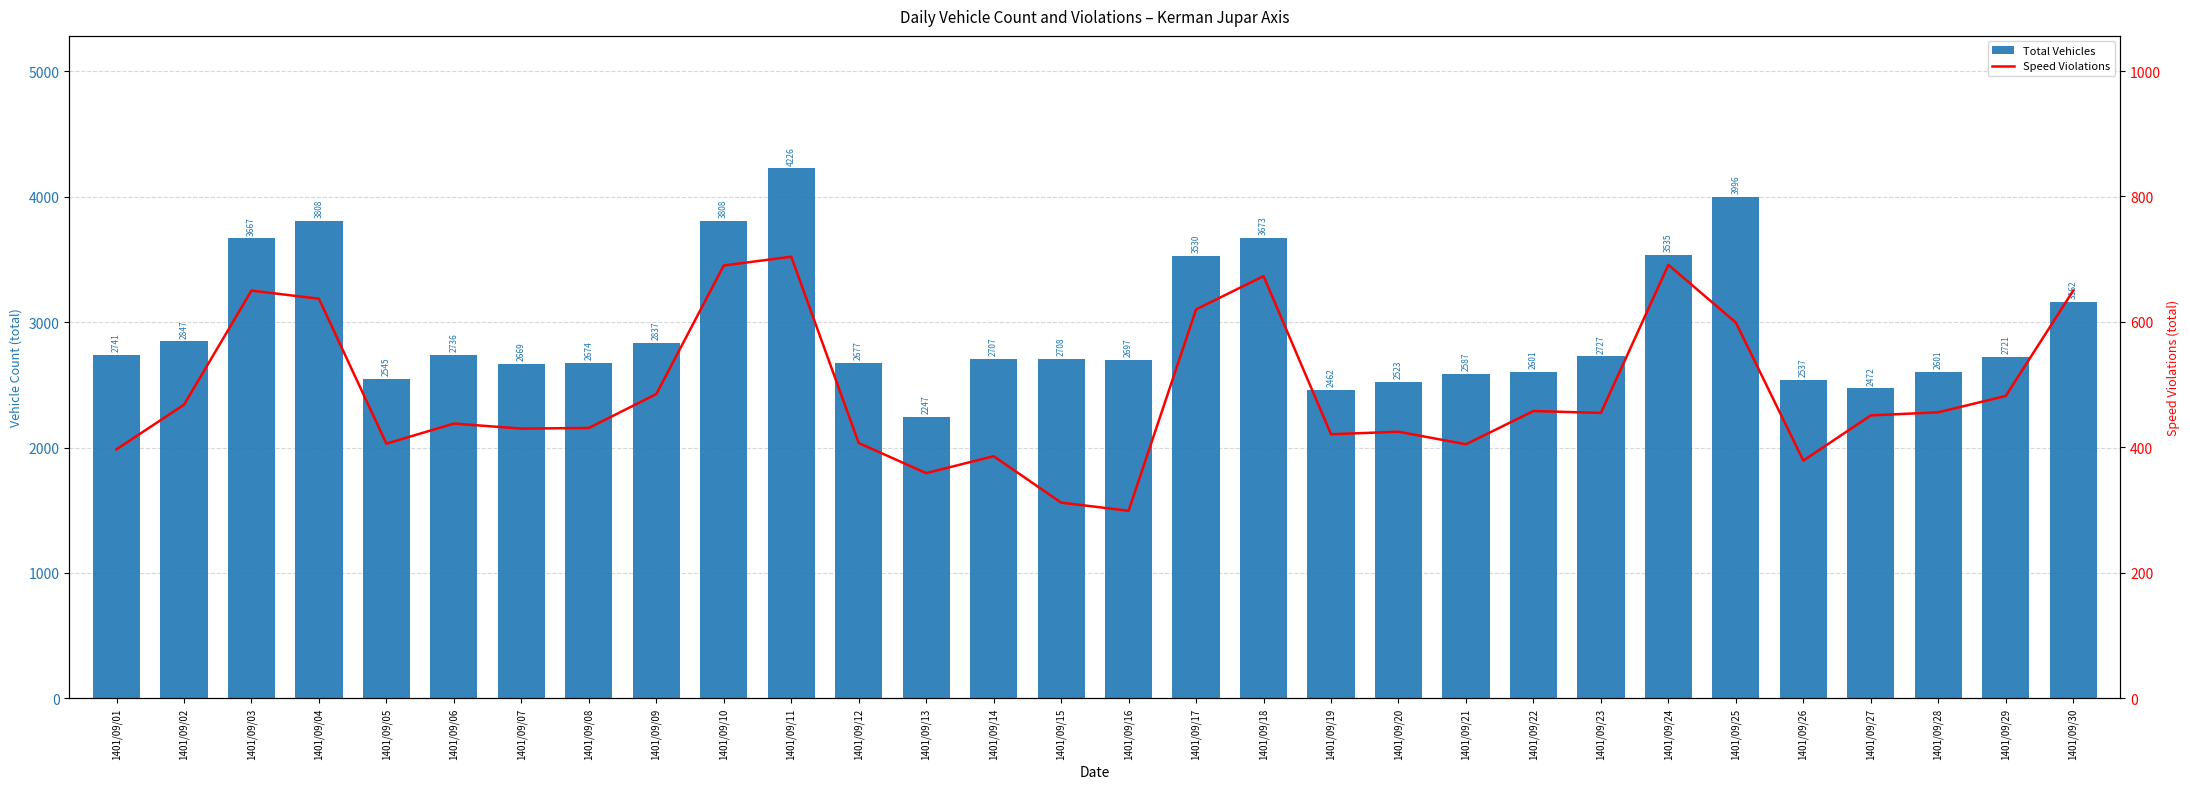

Rank the series by their average value, from highest to lowest.

Total Vehicles, Speed Violations